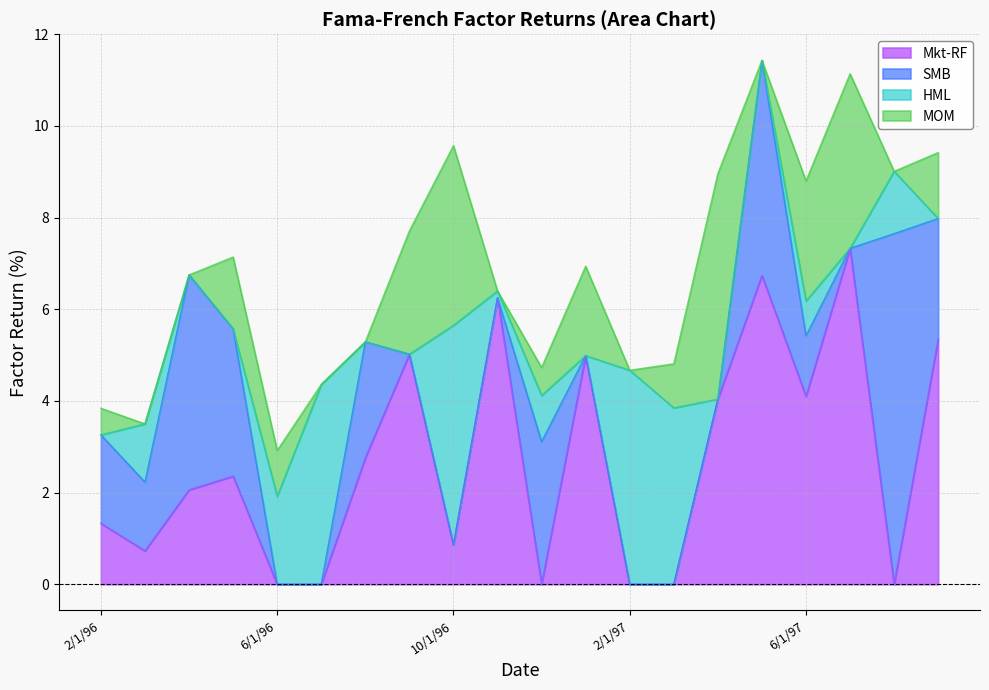

How many positive values does the Mkt-RF series have?

14